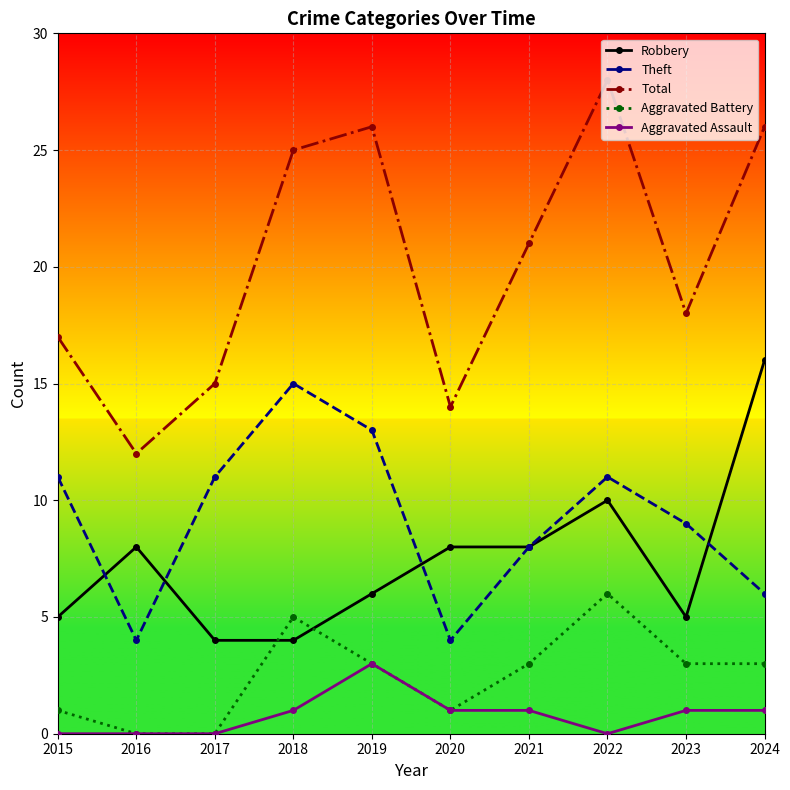

At how many categories does at least one series exceed 4?

10